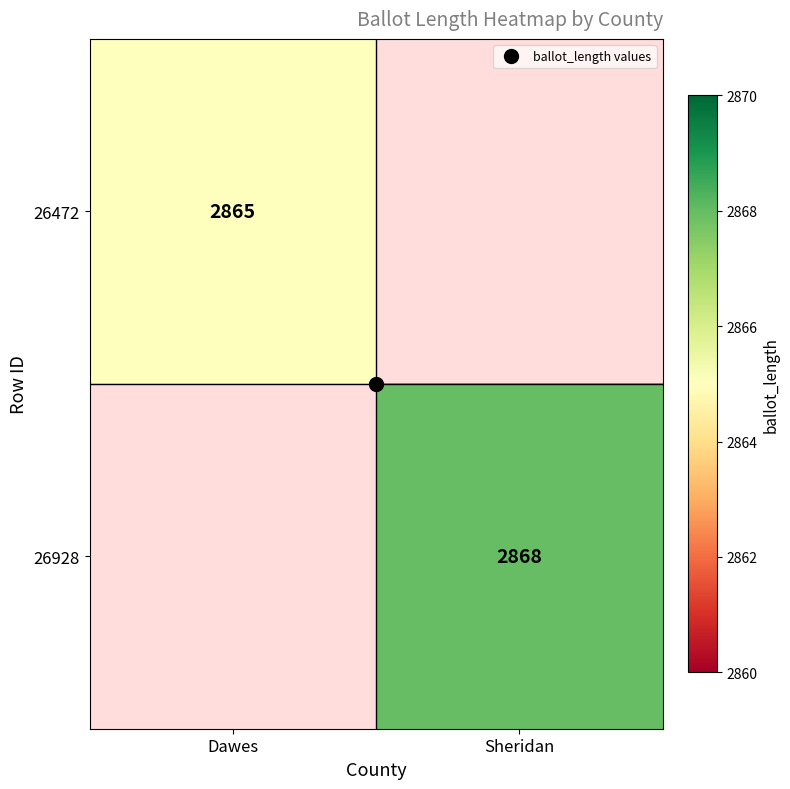

Rank the series by their maximum value, from highest to lowest.

26472, 26928